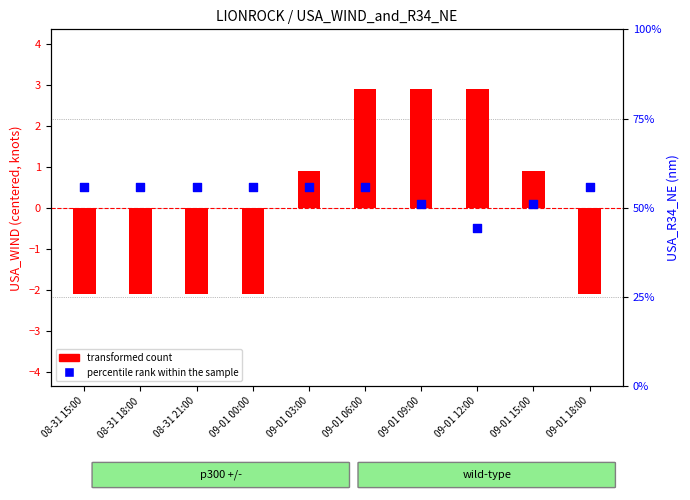

What is the total value across all series at 09-01 06:00?

3.4